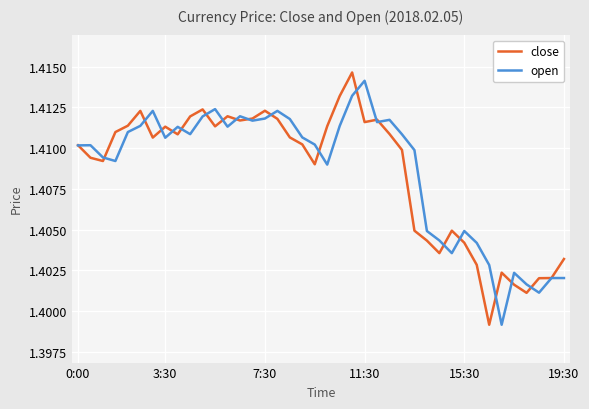

Does the chart display data point markers on the line(s)?

No